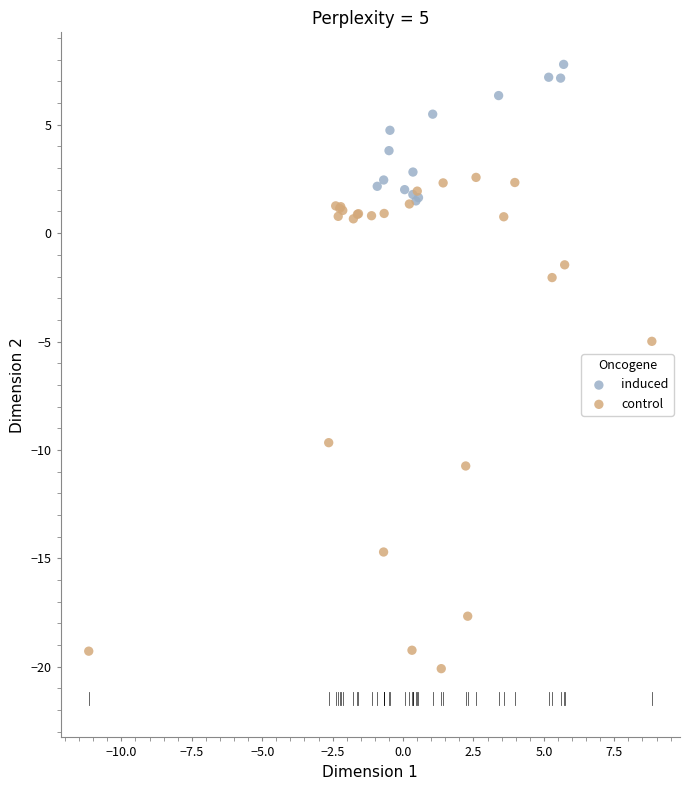

Which series contains the highest Y value?

induced